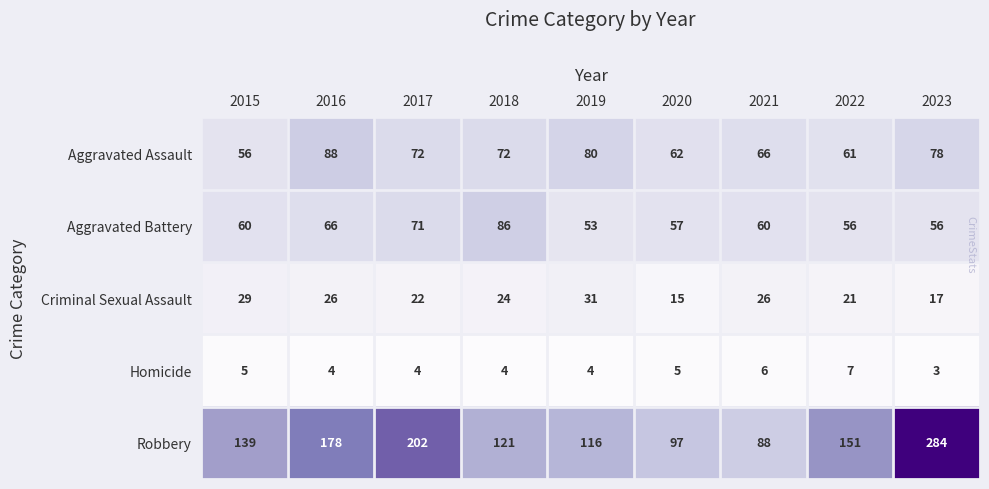

What is the sum of the Robbery values at 2019 and 2022?

267